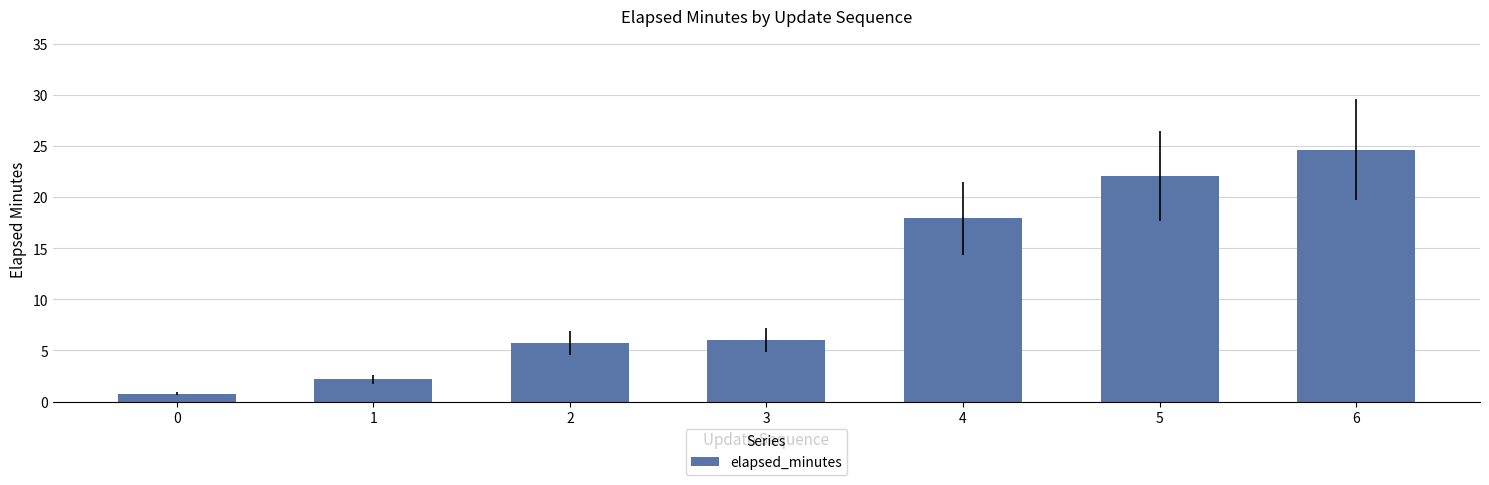

Does the chart contain any negative values?

No